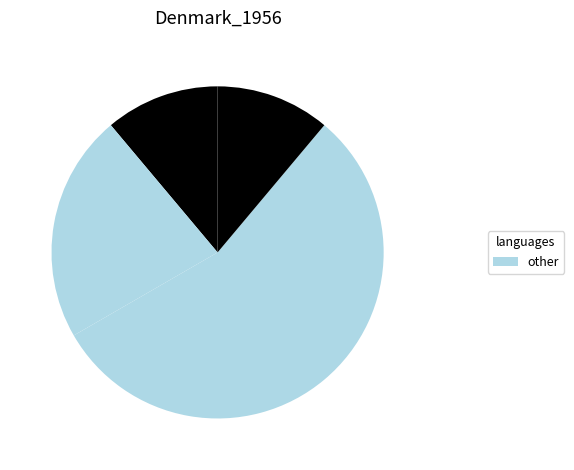

How many slices are in this pie chart?

4